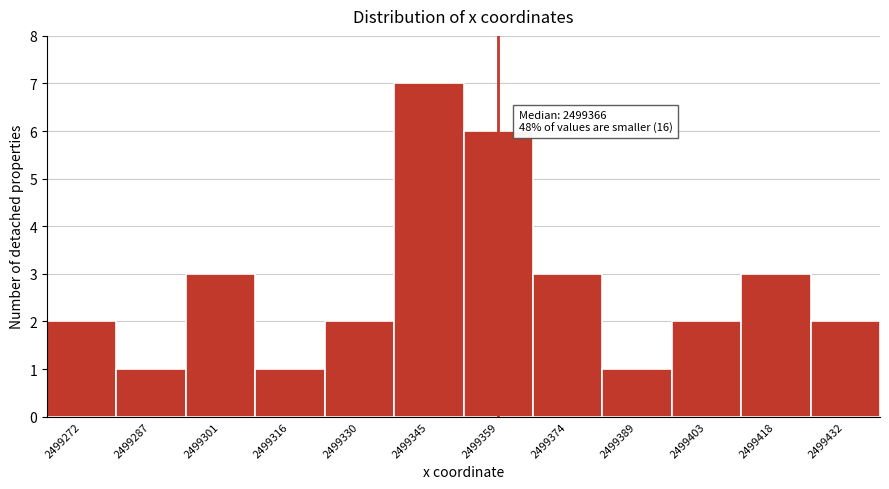

Reading left to right, list all the values displayed in this chart.

2	1	3	1	2	7	6	3	1	2	3	2